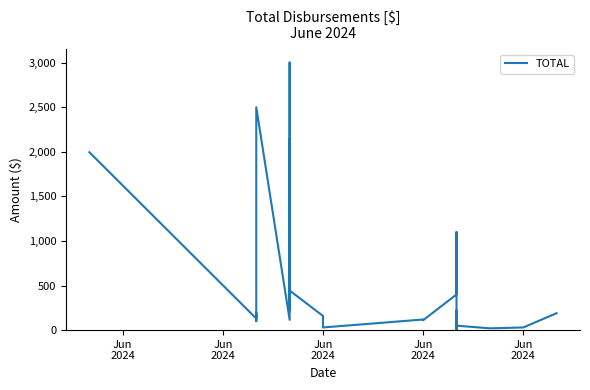

Reading left to right, extract all data points from this chart.

1995.0	129.9	195.8	101.0	2500.0	115.0	1000.0	3000.0	249.9	345.1	1995.0	2145.0	395.0	222.0	222.0	444.0	666.0	444.0	159.0	91.0	29.9	119.0	111.0	400.0	800.0	777.0	1099.8	100.0	60.0	23.9	219.9	19.9	40.0	19.9	9.9	29.9	50.0	19.9	29.9	189.9